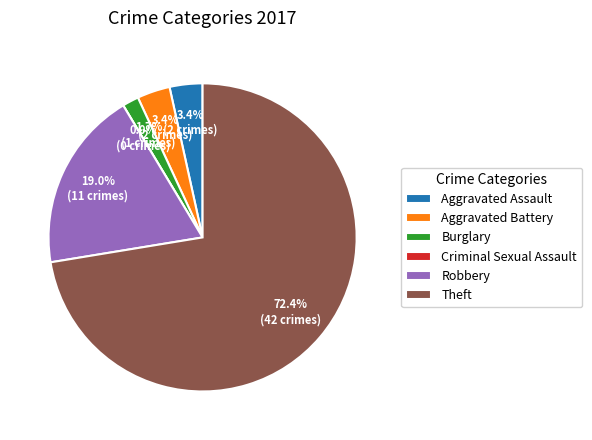

Is it true that Burglary is 14% of the pie?

False